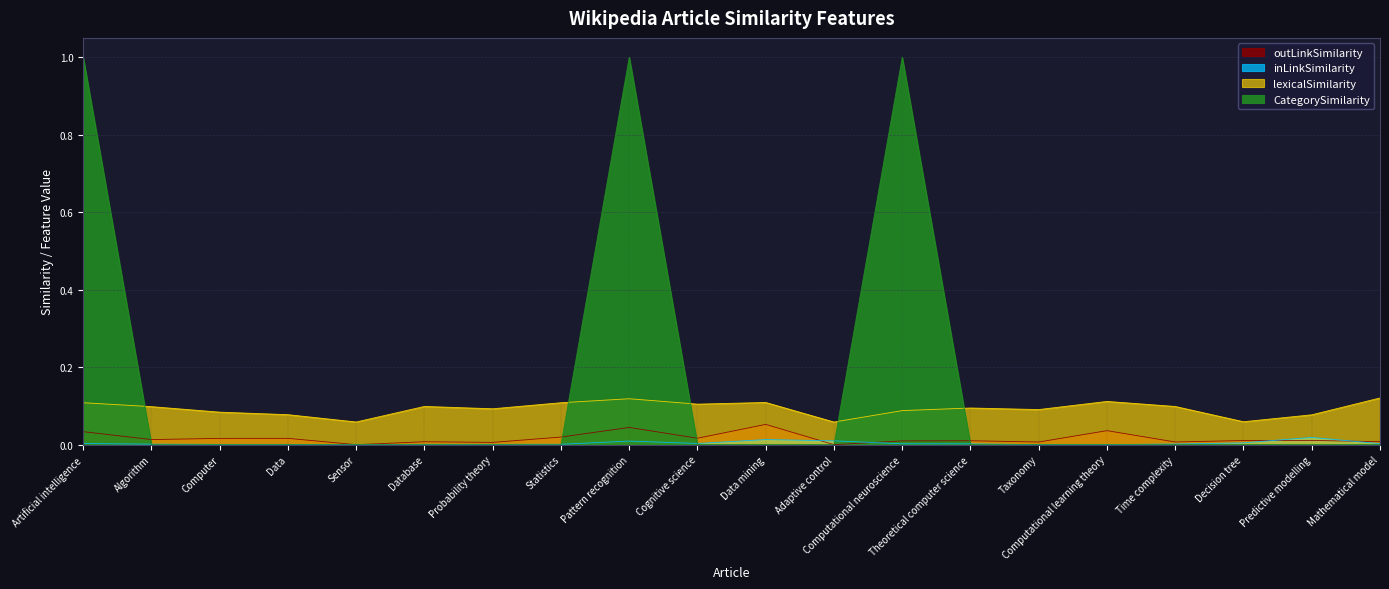

How many data points in inLinkSimilarity are above 0?

17